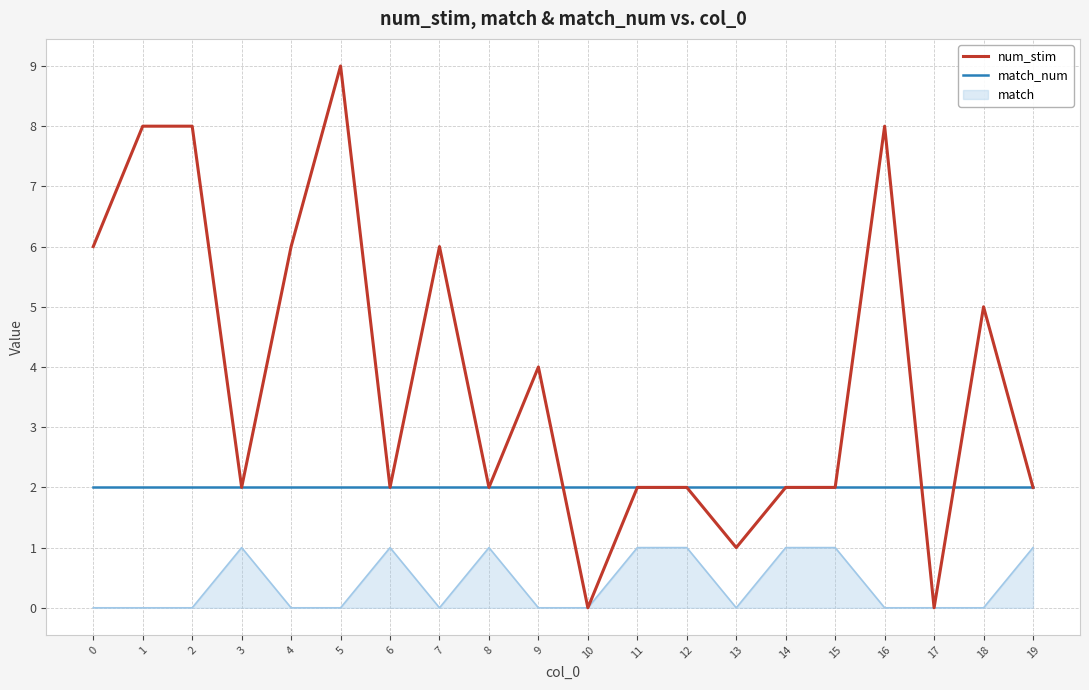

The match_num series shows 2 at 16. True or false?

True